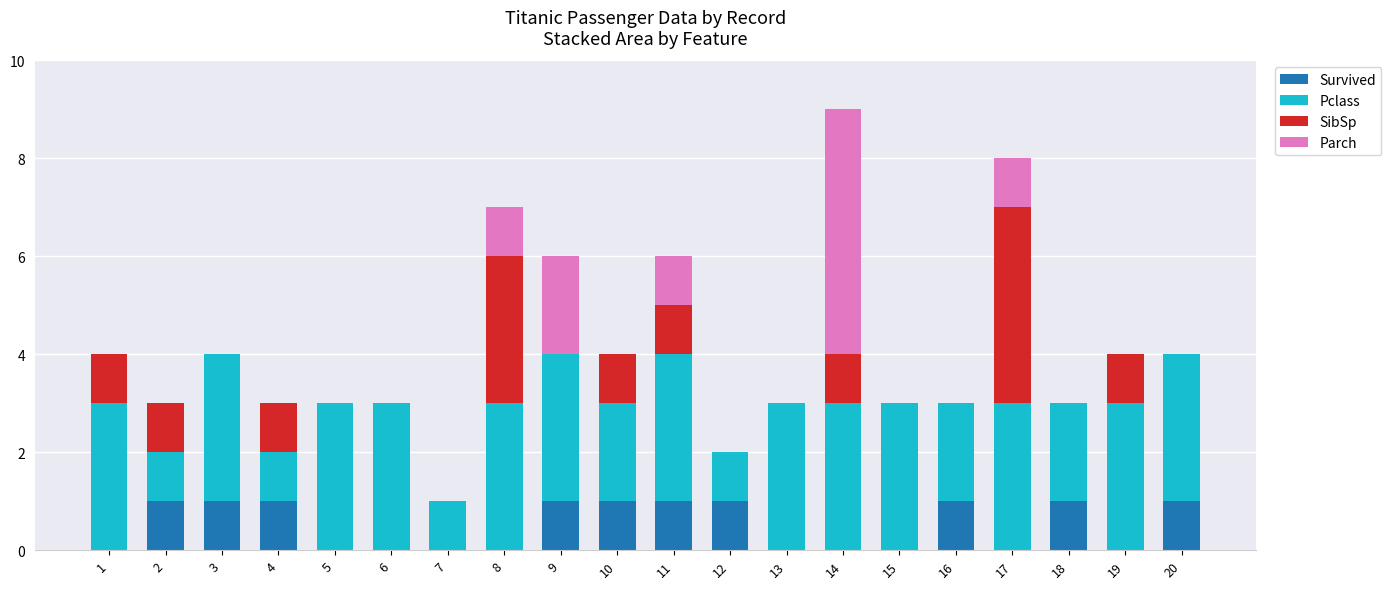

At which category is the sum across all series the highest?

14